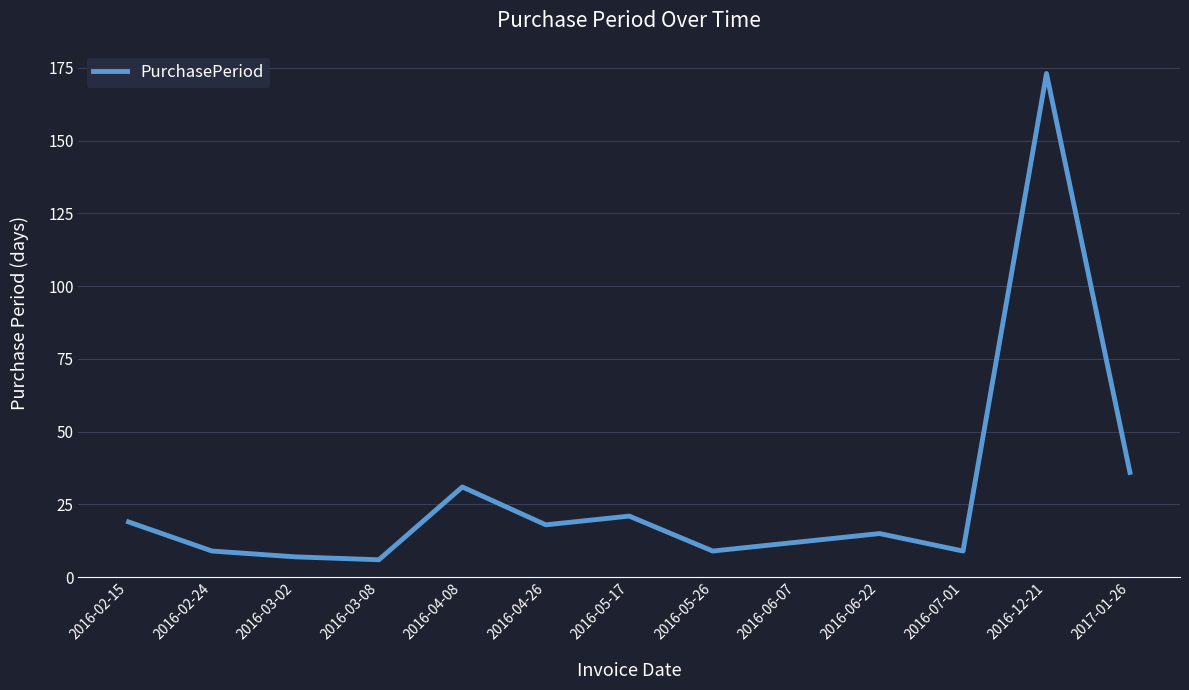

What is the difference between the maximum and minimum values?

167